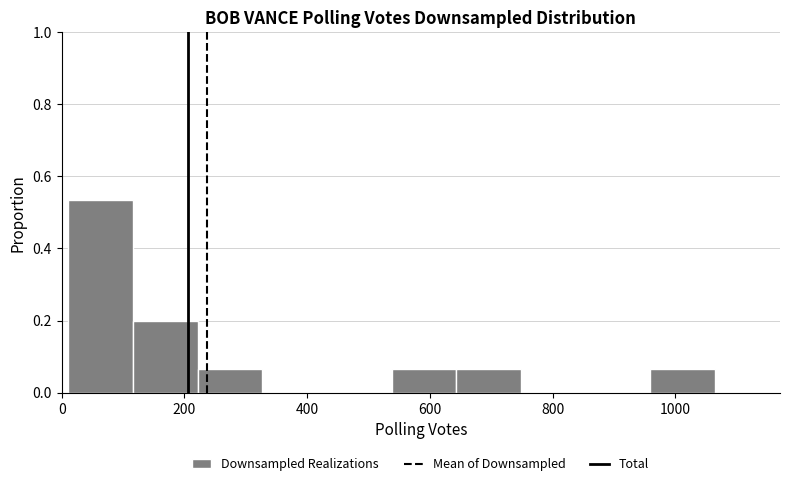

What is the height of the bar covering 220 to 320 on the x-axis? Neither the bar edges nor the heights are printed on the chart, so give them approximately, as read against the axes.

0.06